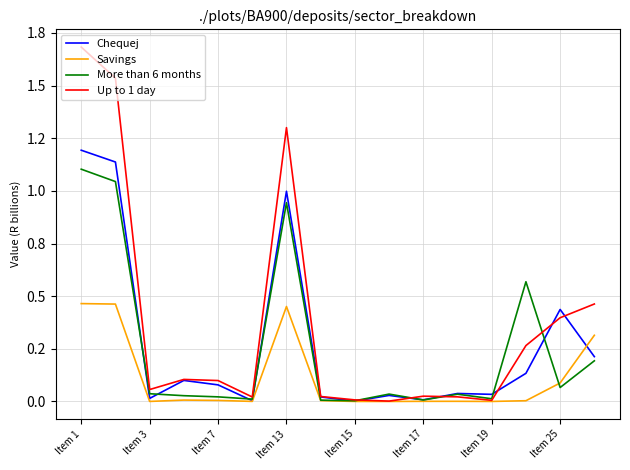

What are all the series names shown in the legend?

Chequej, Savings, More than 6 months, Up to 1 day